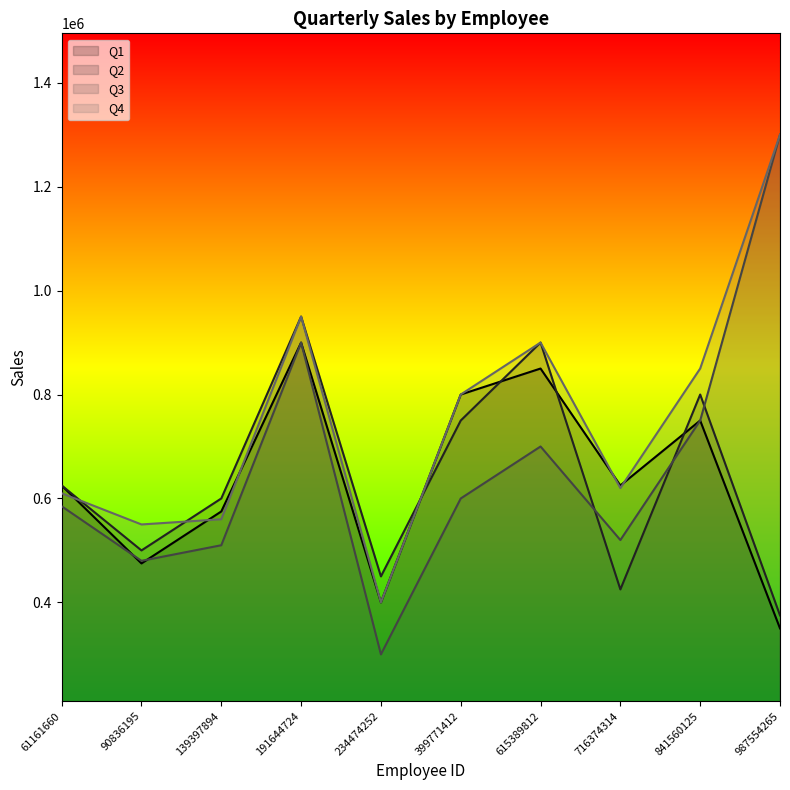

List the series in order of their peak value, lowest first.

Q1, Q2, Q3, Q4